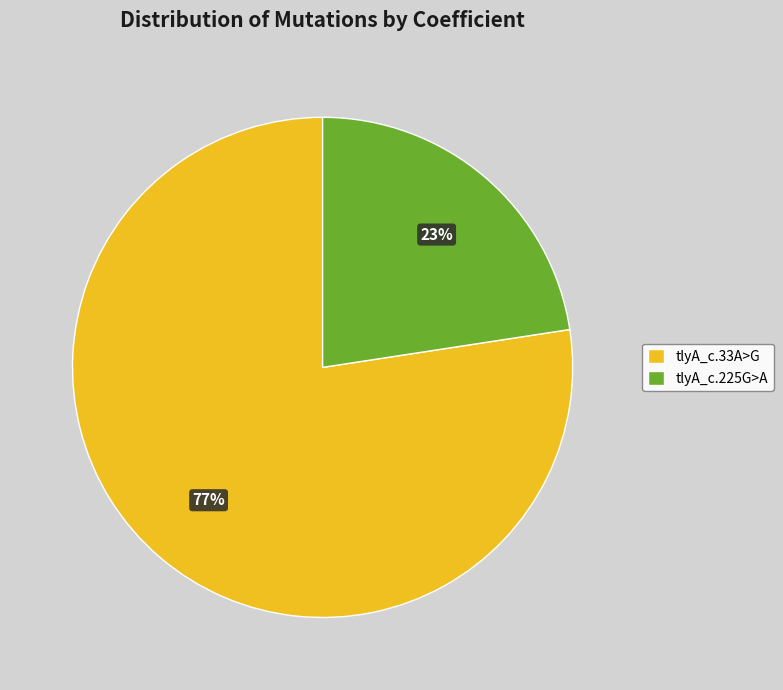

Do tlyA_c.225G>A and tlyA_c.33A>G together represent more than half of the pie?

Yes